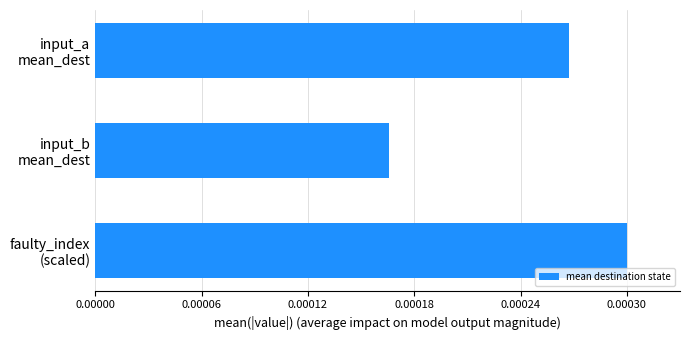

Are the bars horizontal?

Yes